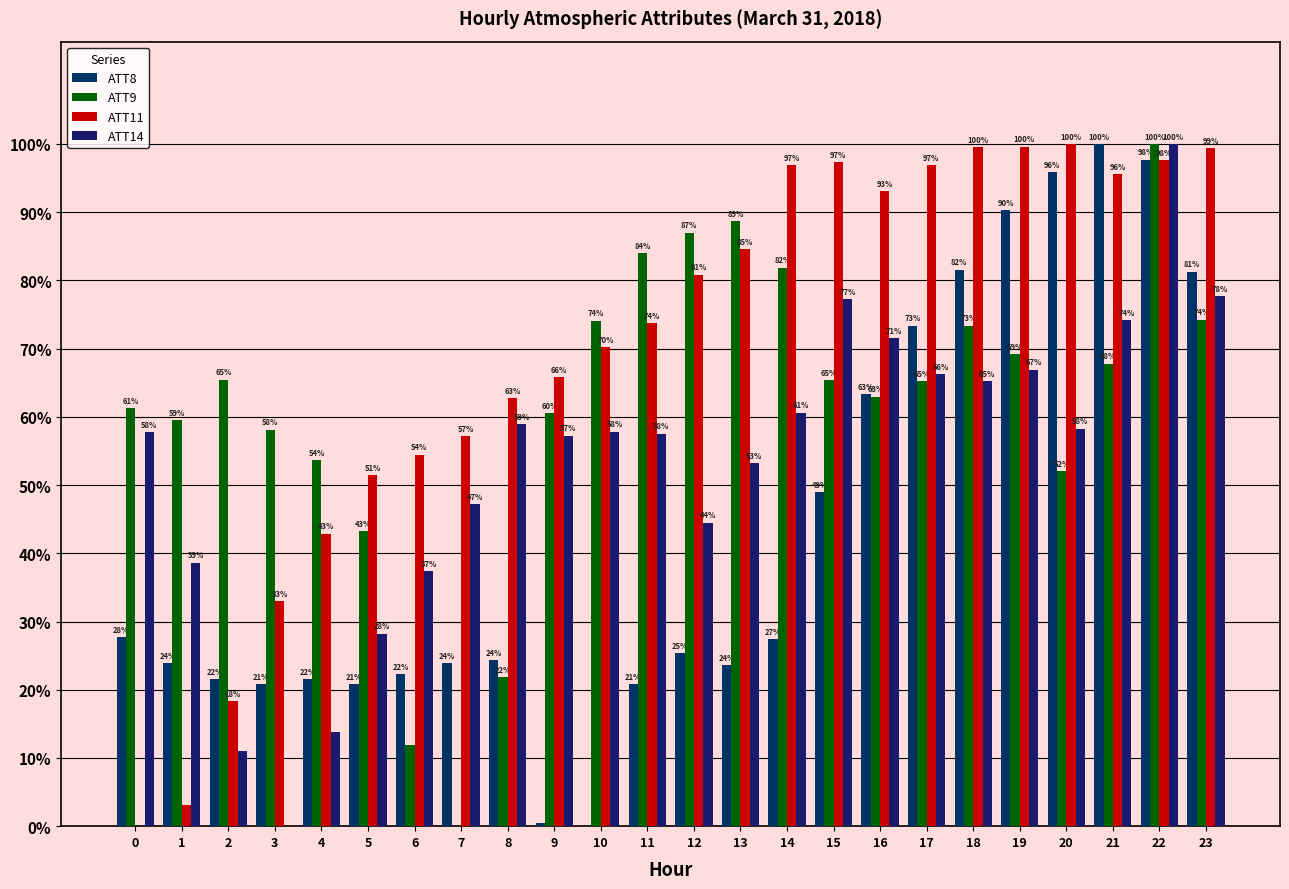

Are the bars grouped side by side (vs. stacked)?

Yes